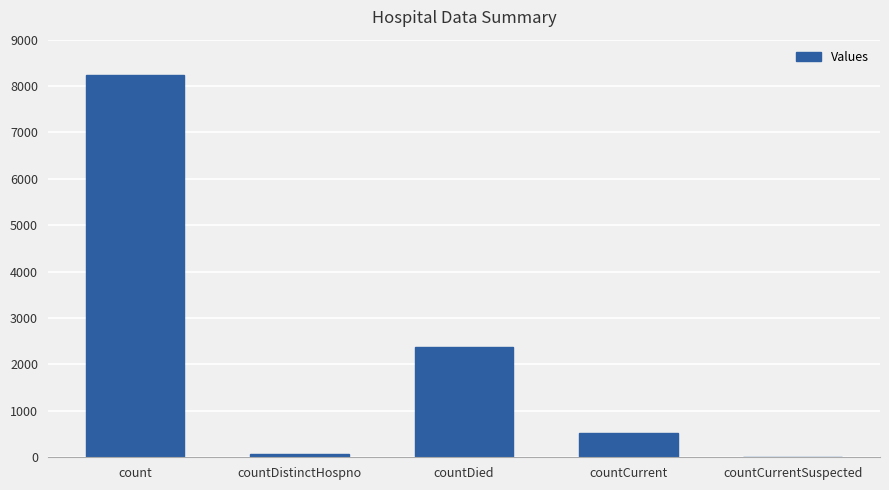

Count the number of data series in this chart.

1